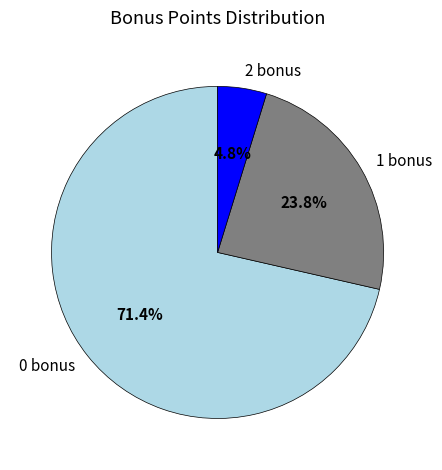

To the nearest percent, what percentage of the pie is 0 bonus?

71%